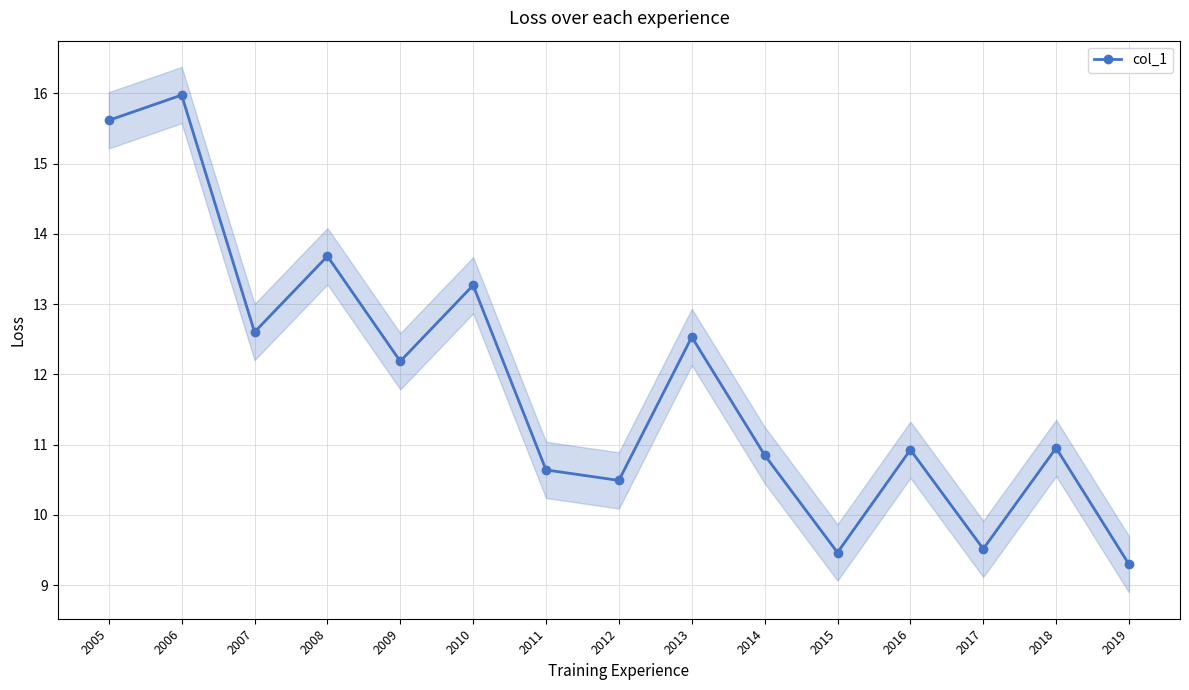

How many data points are less than 10?

3